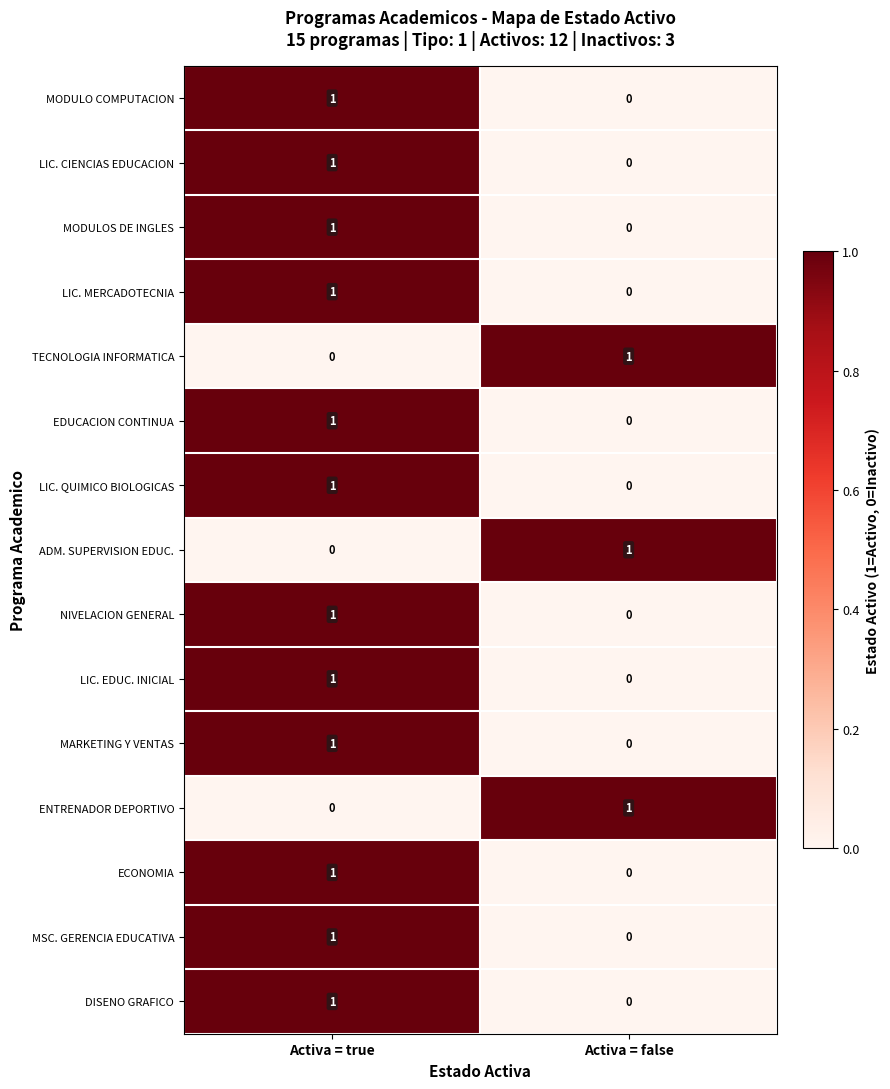

The ADM. SUPERVISION EDUC. series shows 0 at Activa = true. True or false?

True